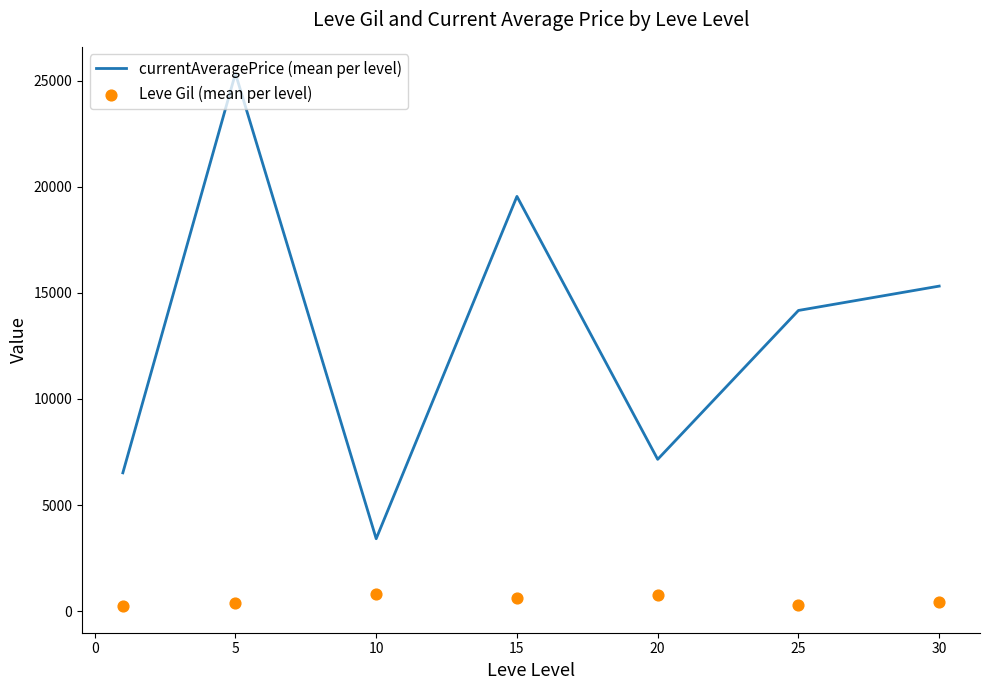

The value of currentAveragePrice (mean per level) at 25 is 14175.8. True or false?

True